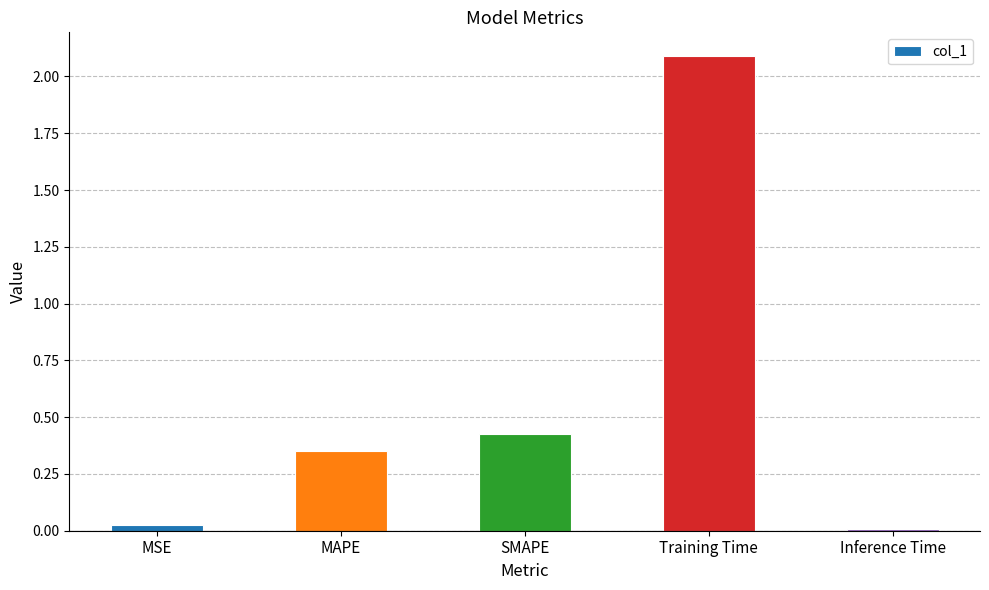

True or false: the data shows 0.0 at Inference Time.

True